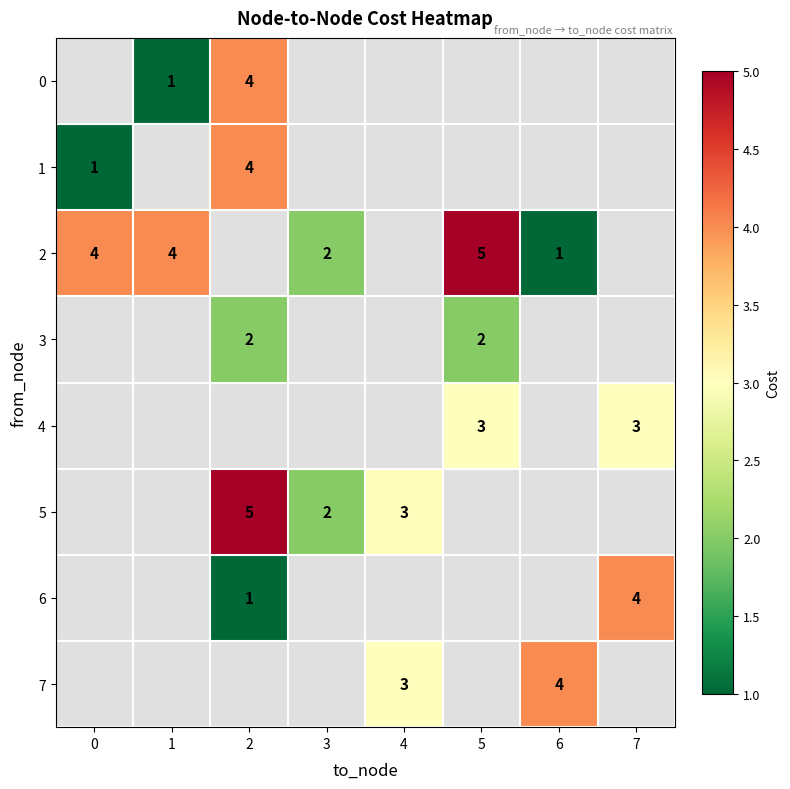

True or false: 1 has a value of 2 at 0.

False